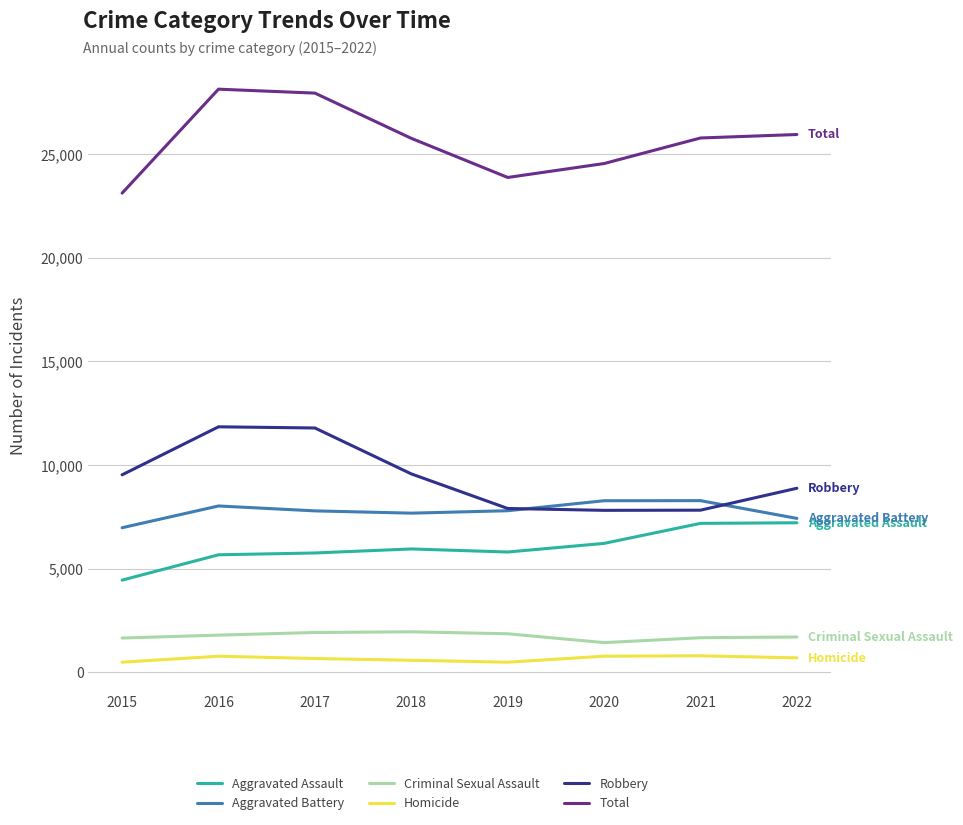

Is the value of Aggravated Assault at 2015 greater than the value of Homicide at 2017?

Yes